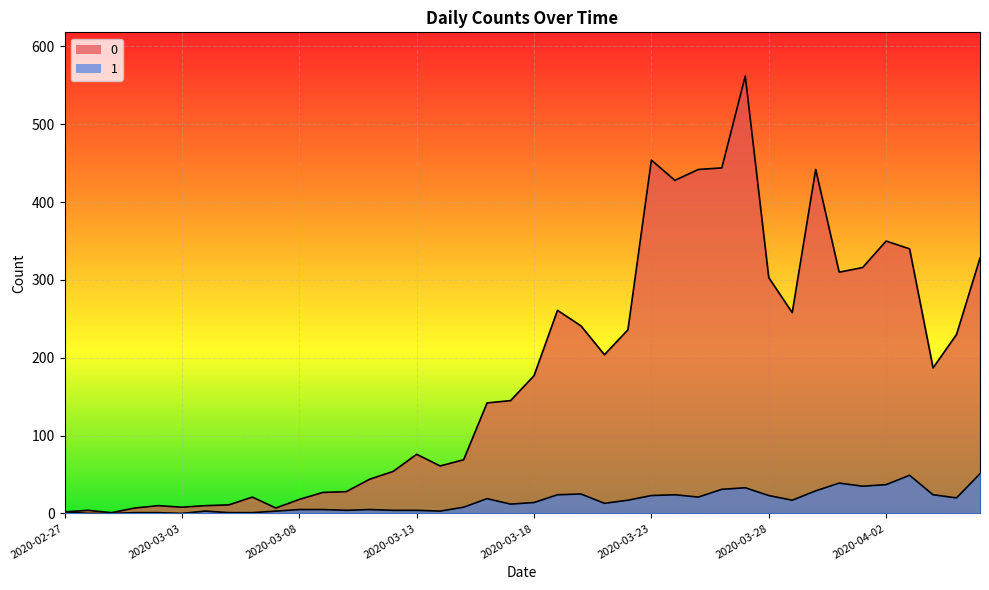

True or false: 1 and 0 intersect in this chart.

False